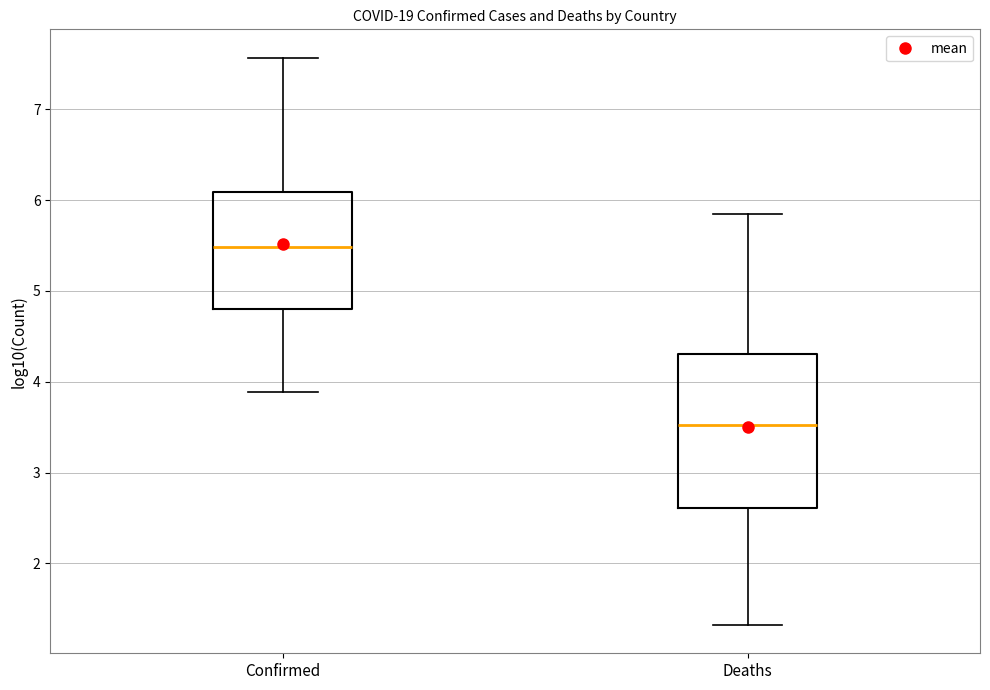

Comparing the boxes themselves (not the whiskers), which one is the tallest?

Deaths